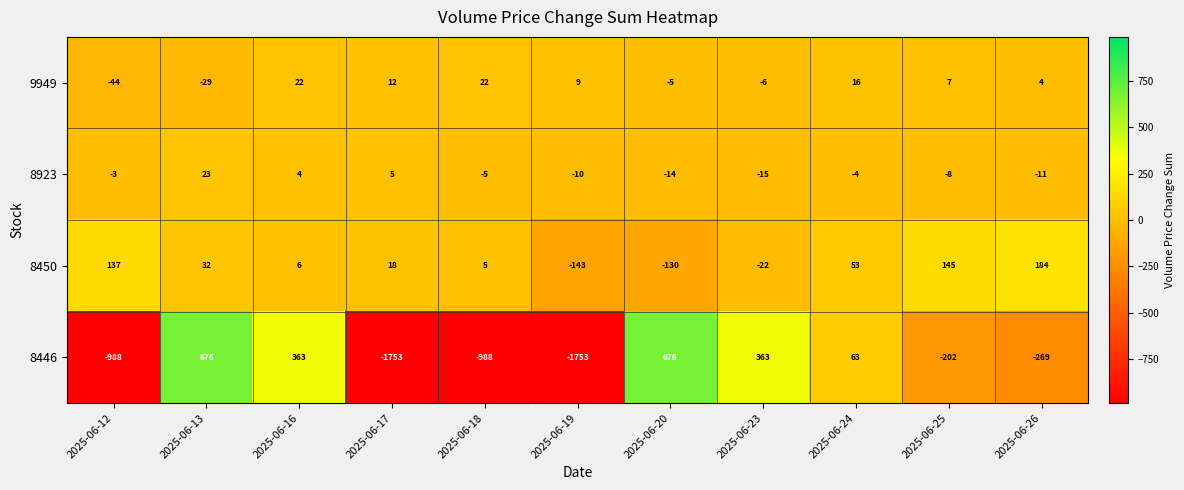

Which series has the largest total across all categories?

8450